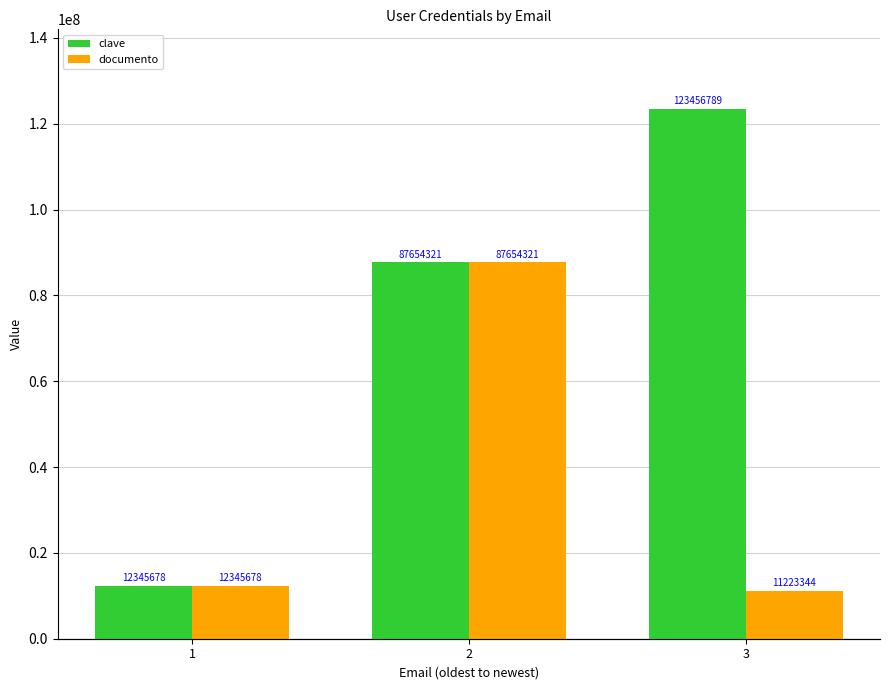

What is the value of the documento bar at the 2nd from the left?

87654321